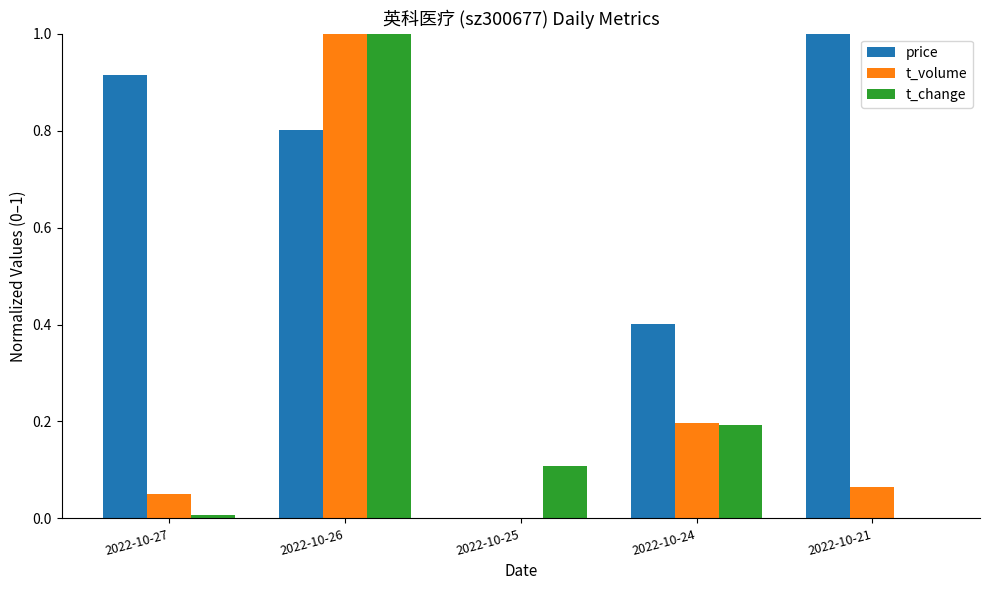

Which series has the largest total across all categories?

price